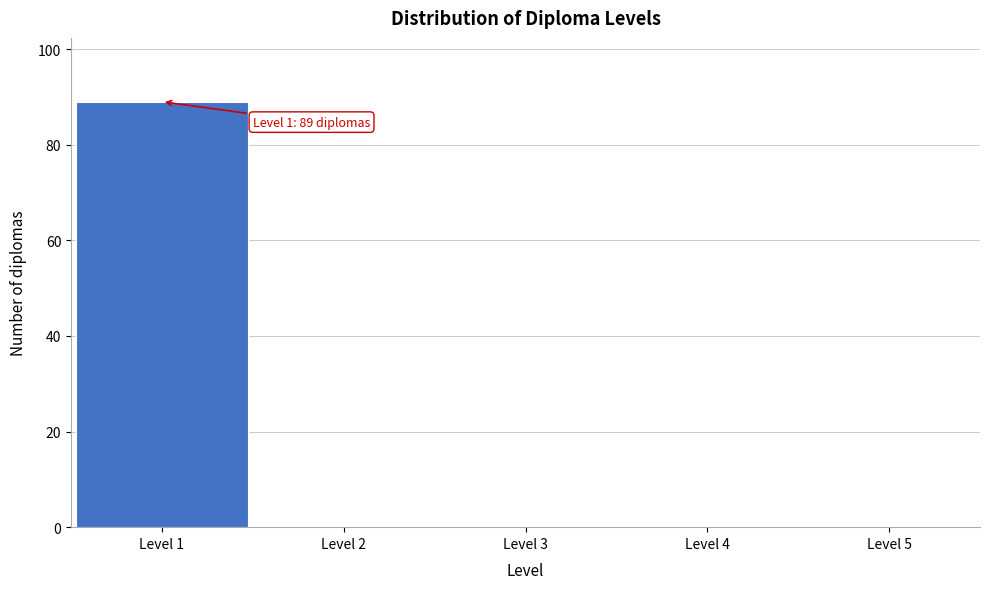

Over which range of the x-axis is the bar tallest?

0.5 to 1.5